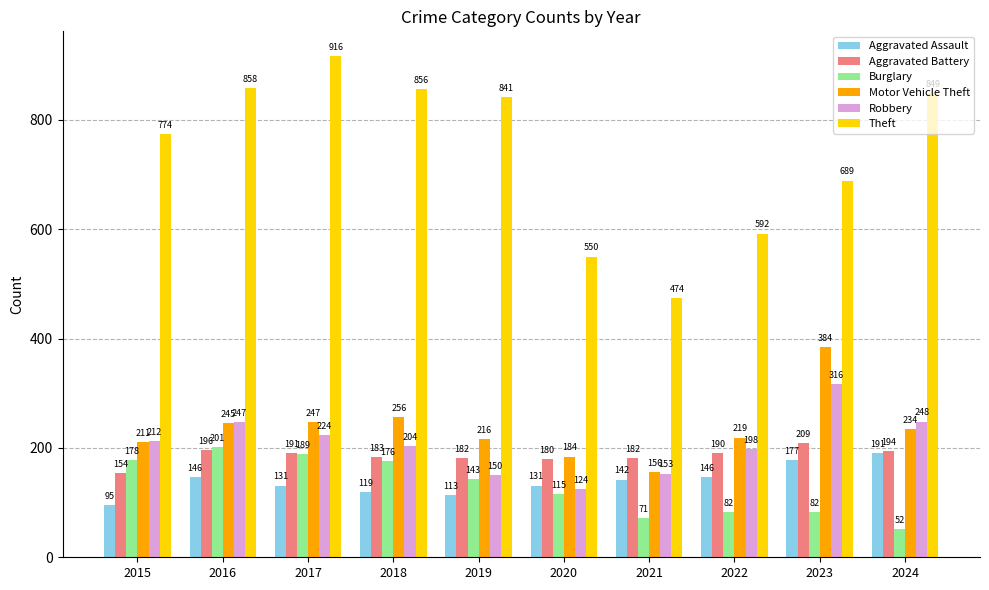

How many series are shown in this chart?

6